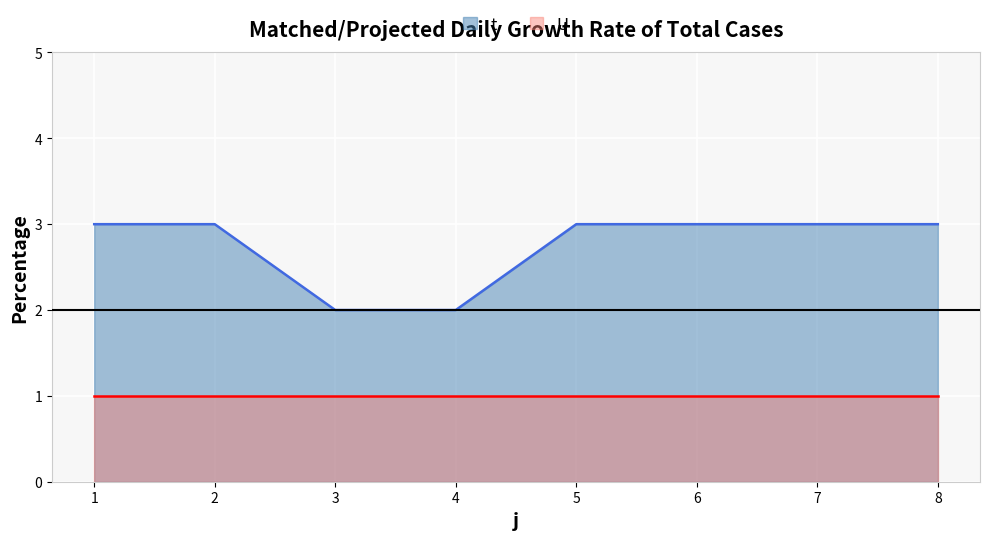

At which category does the chart reach its minimum across all series?

3